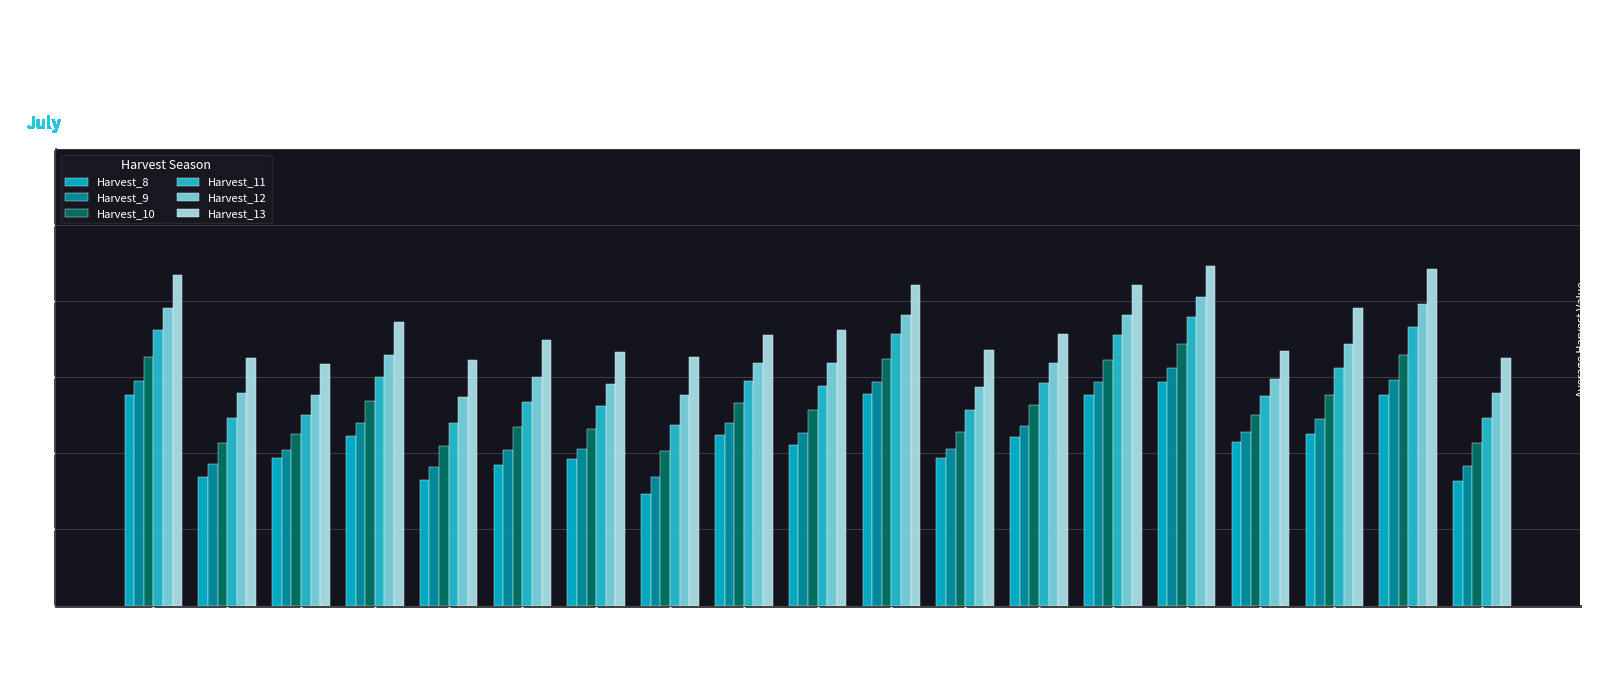

Reading left to right, transcribe all the data shown in this chart.

Harvest_8: 13.8	8.5	9.7	11.1	8.3	9.2	9.6	7.3	11.2	10.5	13.9	9.7	11.1	13.8	14.7	10.8	11.3	13.8	8.2
Harvest_9: 14.8	9.3	10.2	12.0	9.1	10.2	10.3	8.5	12.0	11.4	14.7	10.3	11.8	14.7	15.6	11.4	12.3	14.8	9.2
Harvest_10: 16.4	10.7	11.3	13.4	10.5	11.7	11.6	10.1	13.3	12.9	16.2	11.4	13.2	16.1	17.2	12.5	13.8	16.5	10.7
Harvest_11: 18.1	12.3	12.5	15.0	12.0	13.4	13.1	11.9	14.7	14.4	17.8	12.8	14.6	17.8	18.9	13.8	15.6	18.3	12.3
Harvest_12: 19.5	14.0	13.9	16.4	13.7	15.0	14.6	13.8	15.9	15.9	19.1	14.4	15.9	19.1	20.3	14.9	17.2	19.8	14.0
Harvest_13: 21.7	16.3	15.9	18.6	16.2	17.5	16.7	16.3	17.8	18.1	21.1	16.8	17.9	21.0	22.3	16.7	19.6	22.1	16.3